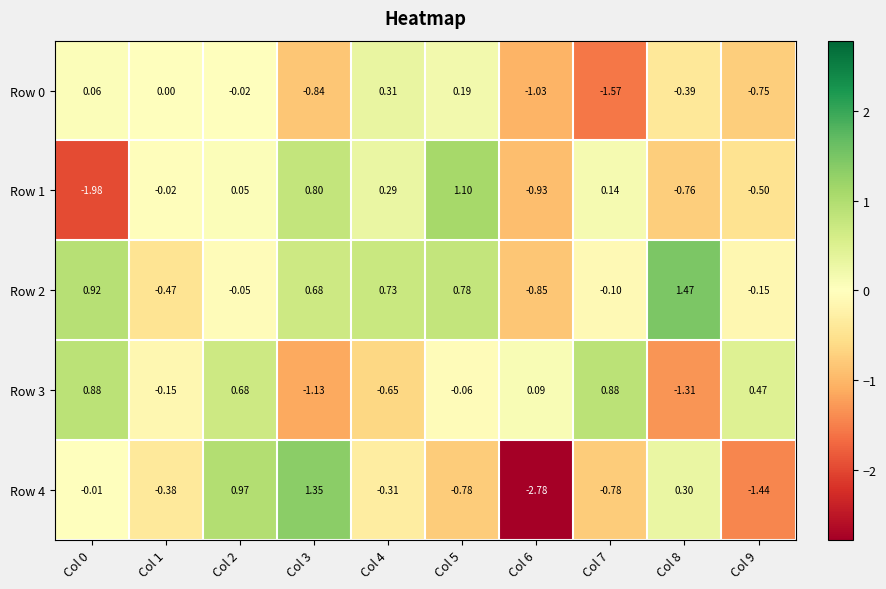

How many positive values does the Row 1 series have?

5